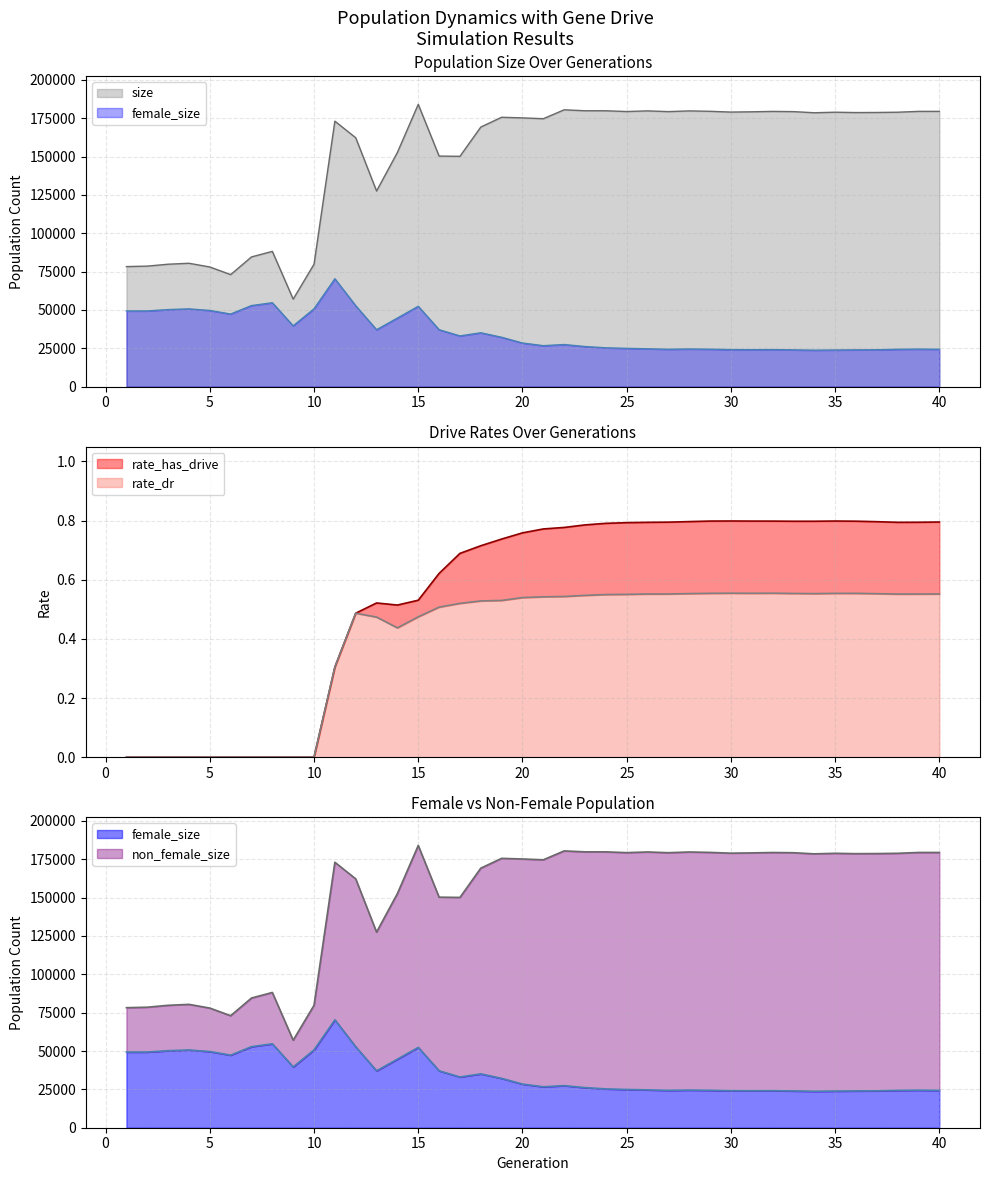

List the labels in order of female_size value, smallest first.

34, 35, 33, 36, 37, 31, 30, 32, 38, 40, 27, 29, 39, 28, 26, 25, 24, 23, 21, 22, 20, 19, 17, 18, 13, 16, 9, 14, 6, 1, 2, 5, 3, 4, 10, 15, 12, 7, 8, 11